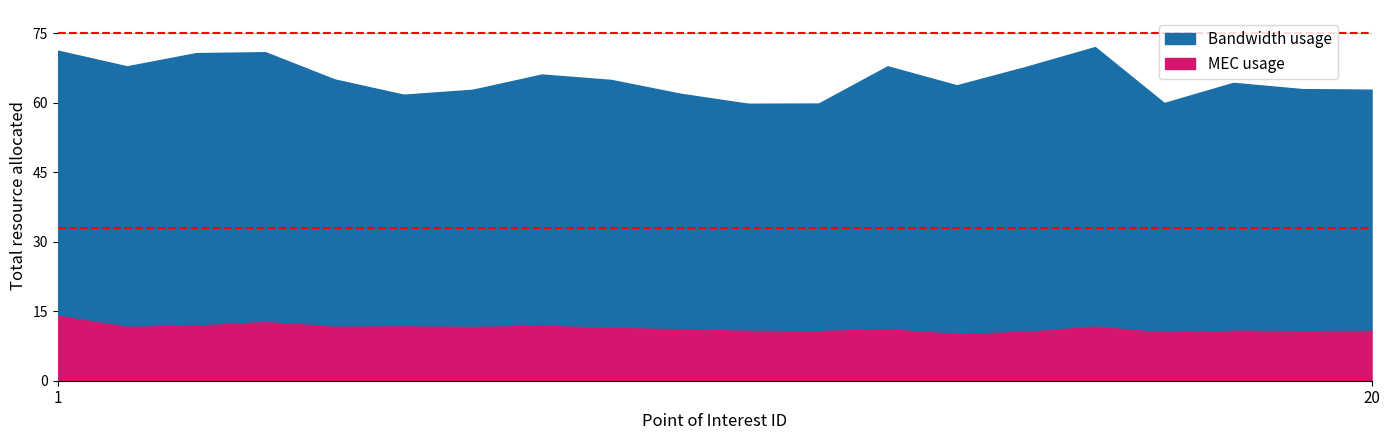

What is the maximum value for MEC usage?

14.0